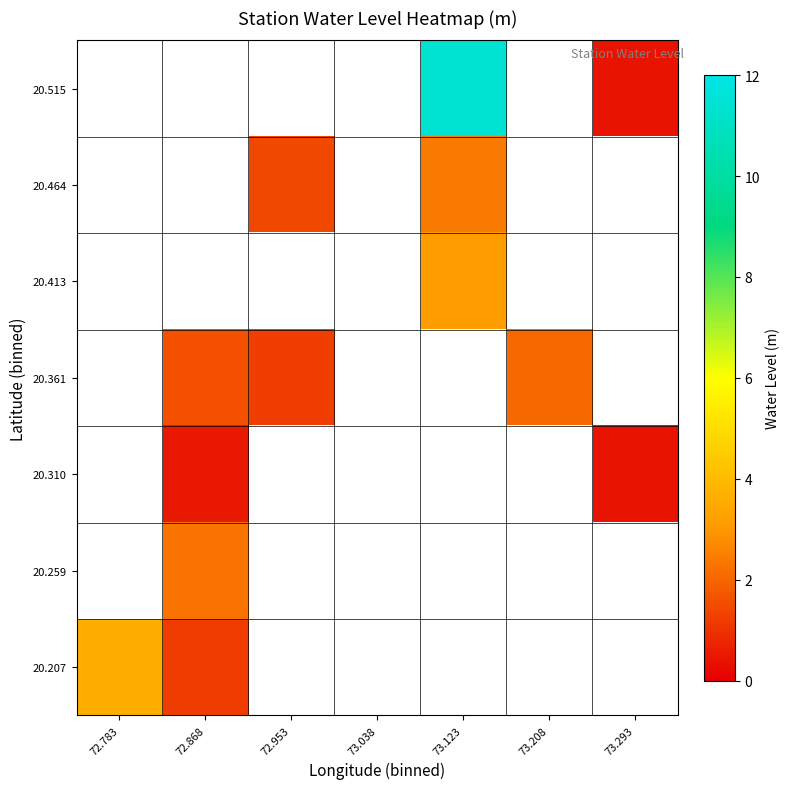

The value of 20.464 at 72.953 is 1.4. True or false?

True